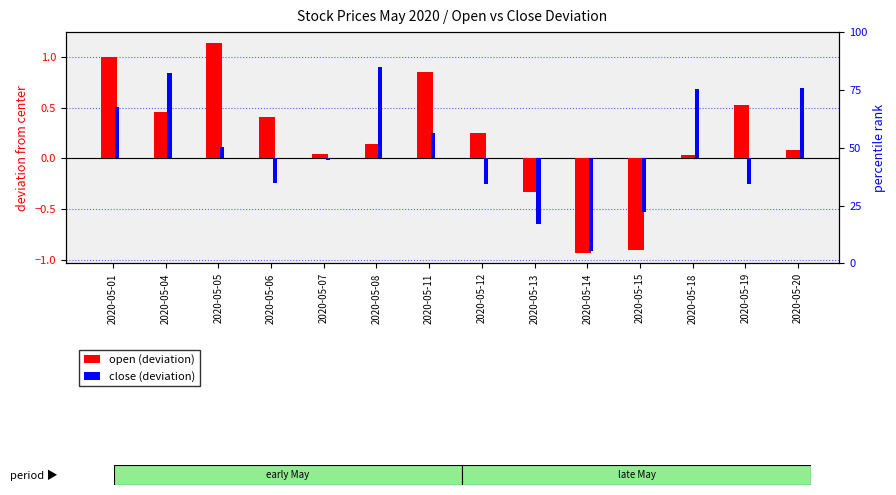

How many groups of bars are there?

14